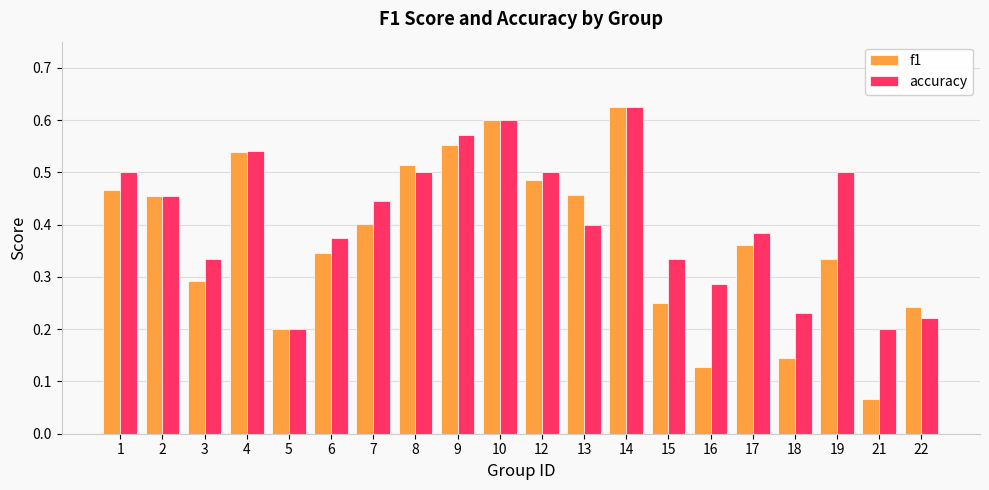

What is the sum of all f1 values?

7.5